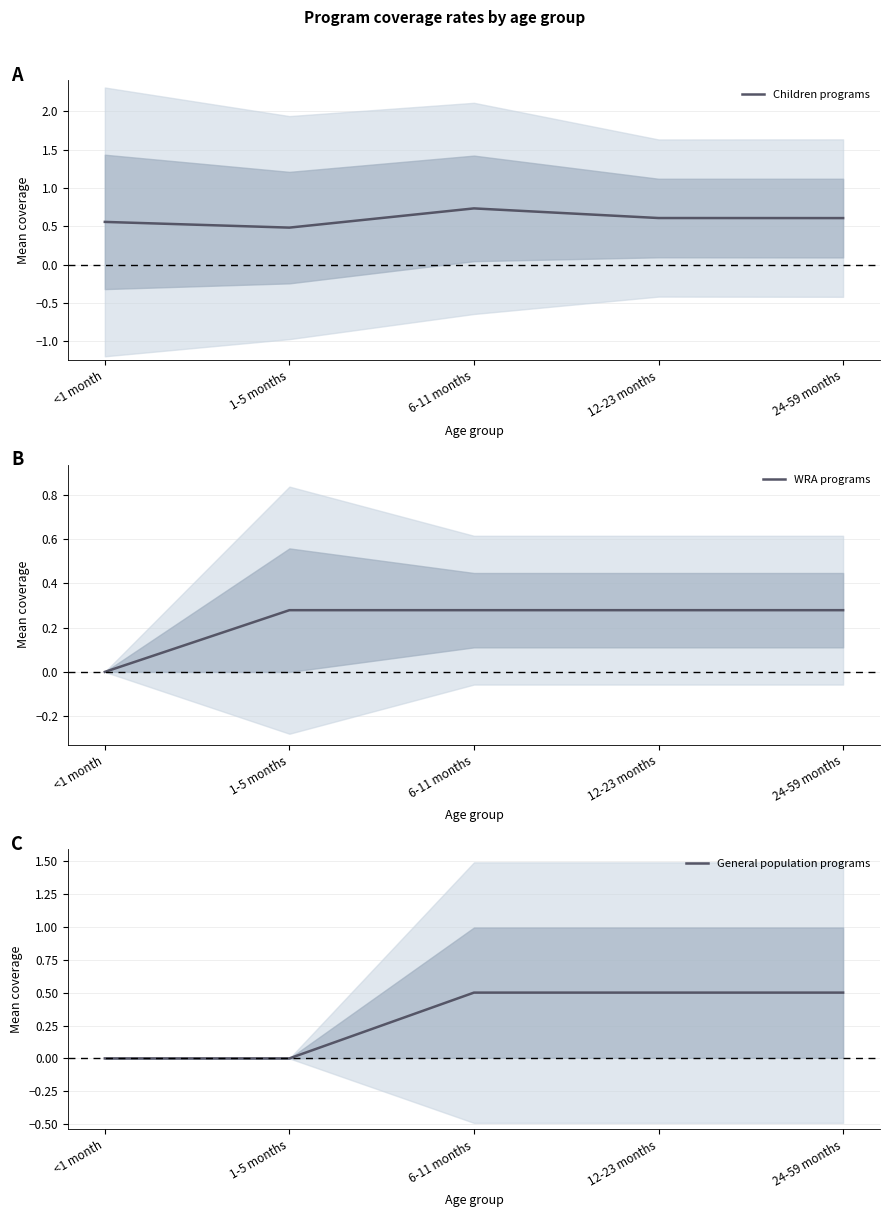

True or false: WRA programs and Children programs intersect in this chart.

False